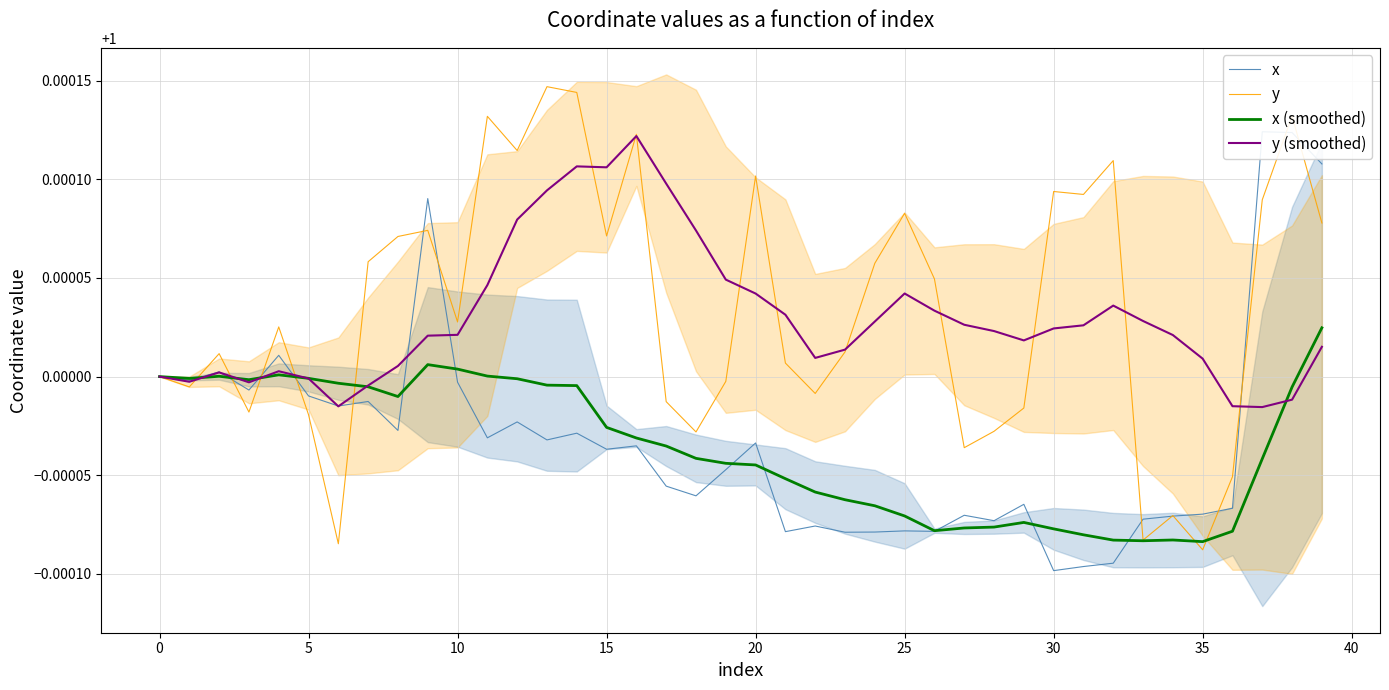

At how many categories does at least one series exceed 1?

34